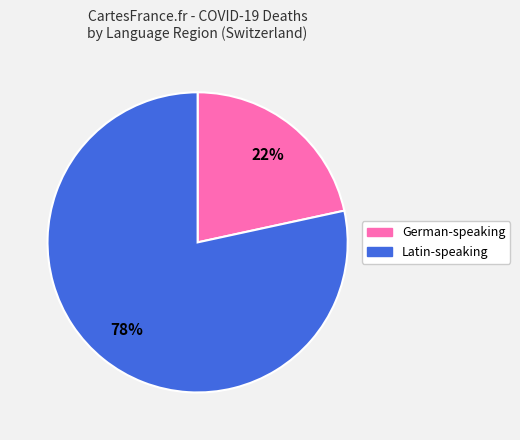

Does any single category account for the majority?

Yes